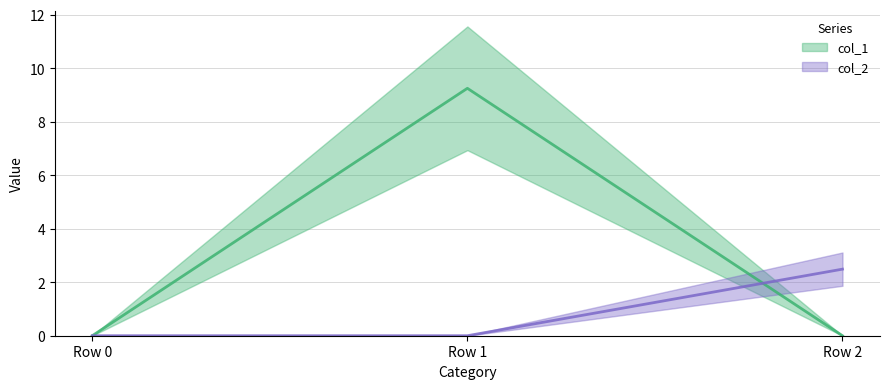

Rank the categories by col_1 line value from highest to lowest.

Row 1, Row 0, Row 2